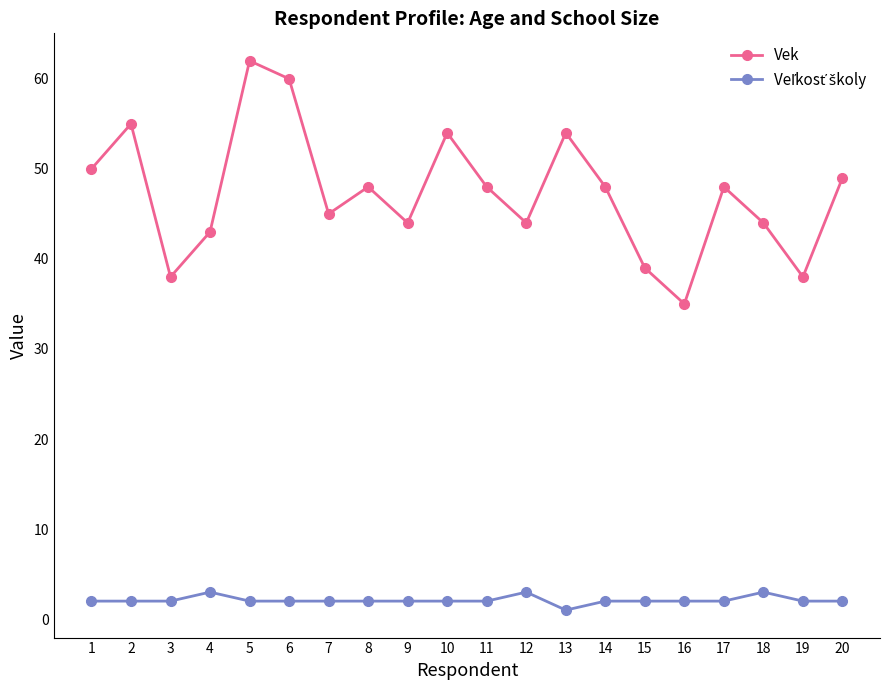

What is the sum of all Vek values?

946